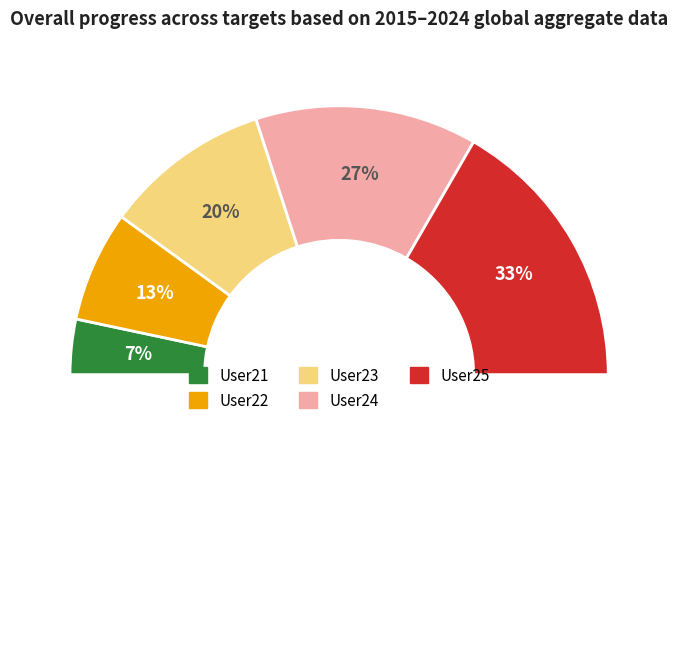

Approximately how many times larger is the value at User22 compared to User25?

0.4